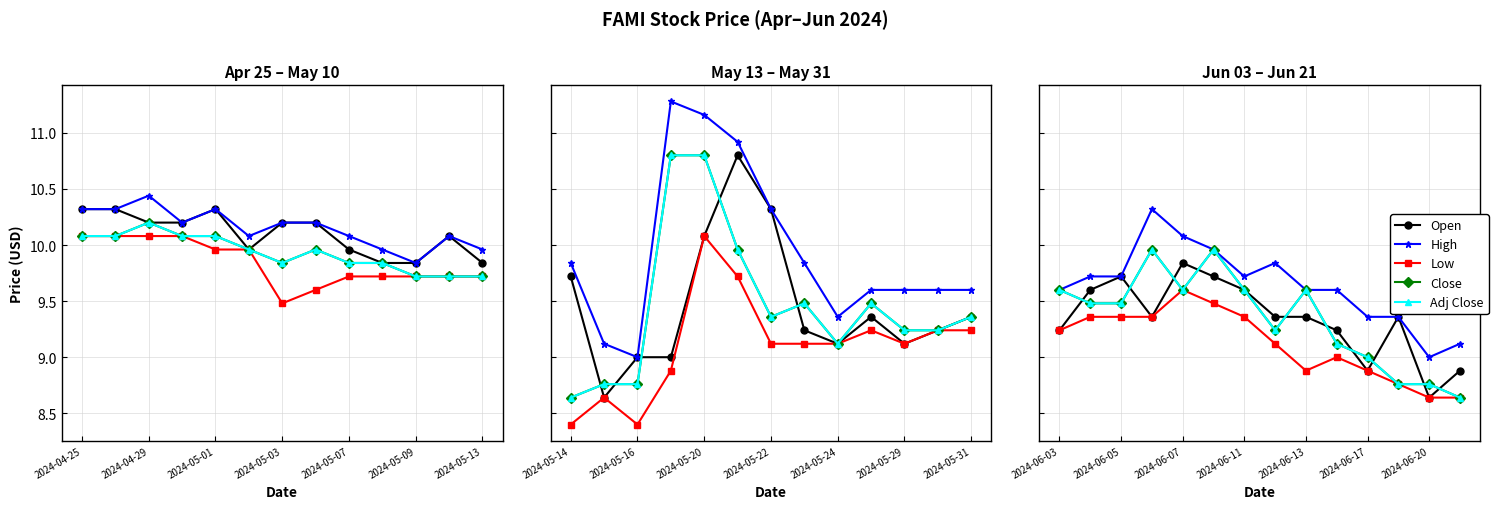

Which series has the widest spread of values?

High